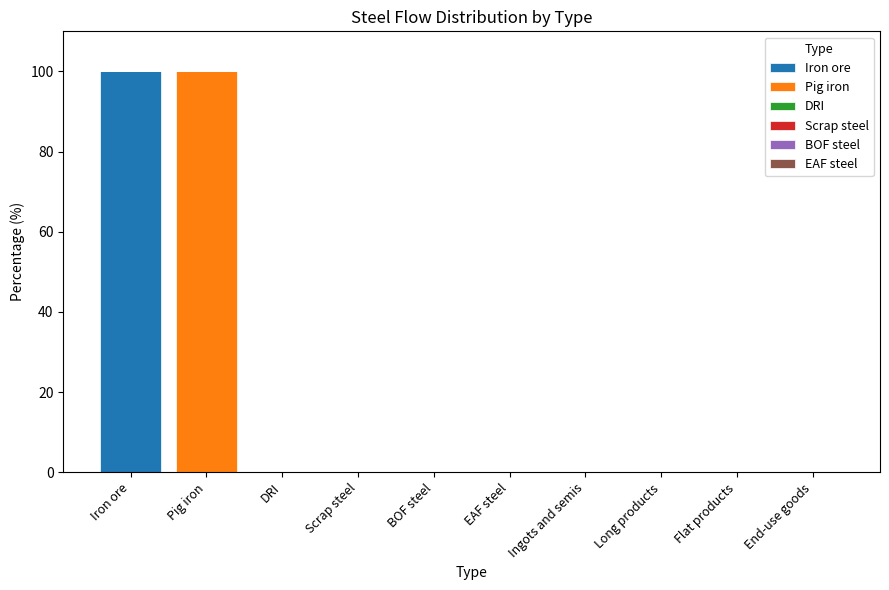

Which category has the highest value in the Iron ore series?

Iron ore